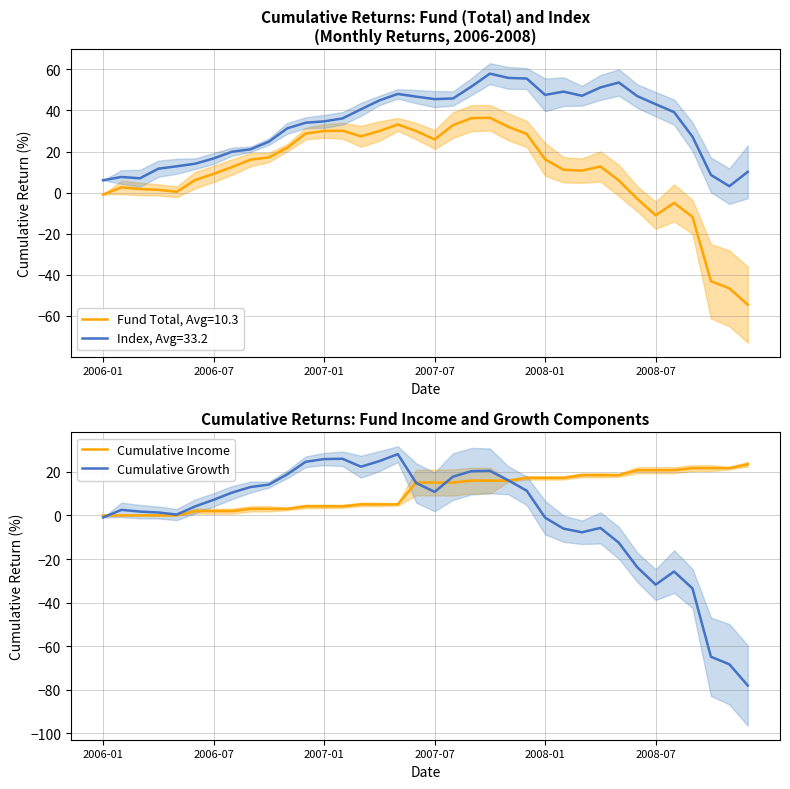

How many data points in Cumulative Income are above 15?

19